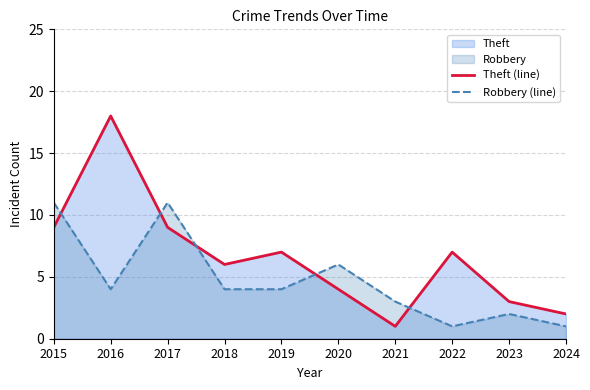

What value does the Theft (line) series have at 2019?

7